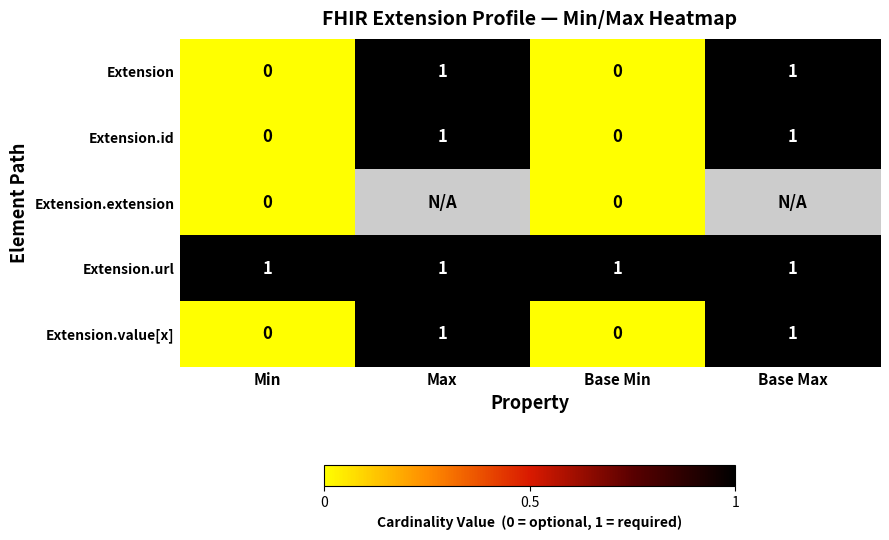

True or false: Extension.id has a value of 0.6 at Base Min.

False